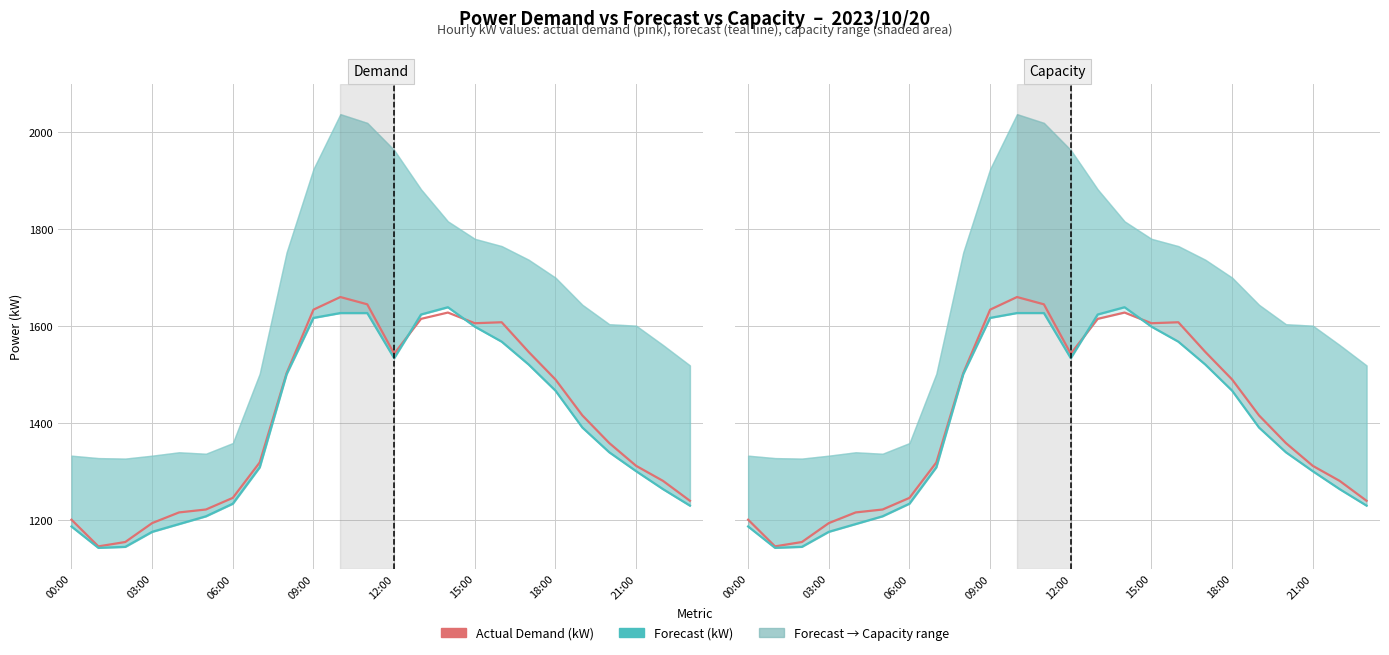

How many categories are shown in the chart?

24